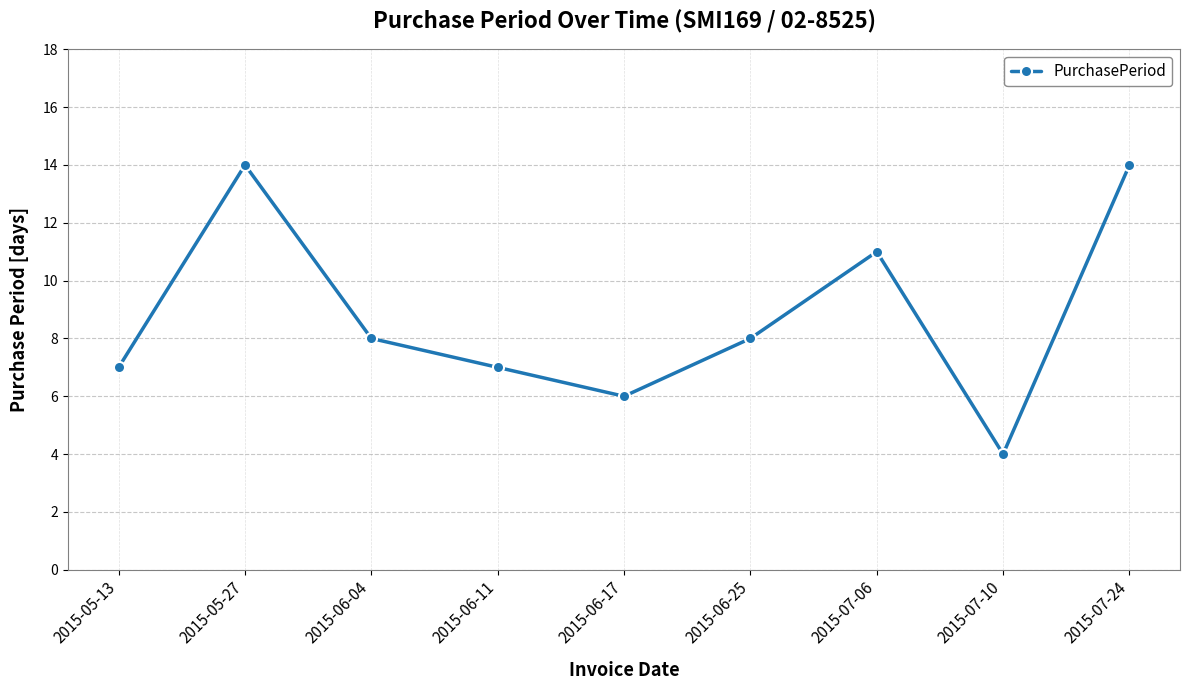

What position from the right is 2015-07-24?

1